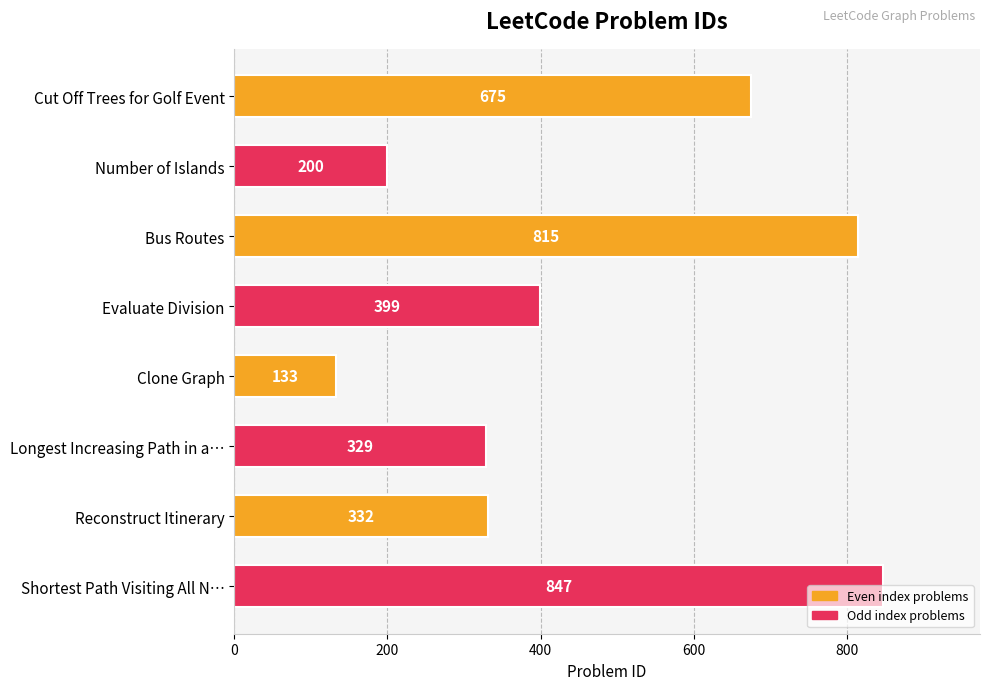

List the labels in order of value, largest first.

Shortest Path Visiting All N…, Bus Routes, Cut Off Trees for Golf Event, Evaluate Division, Reconstruct Itinerary, Longest Increasing Path in a…, Number of Islands, Clone Graph